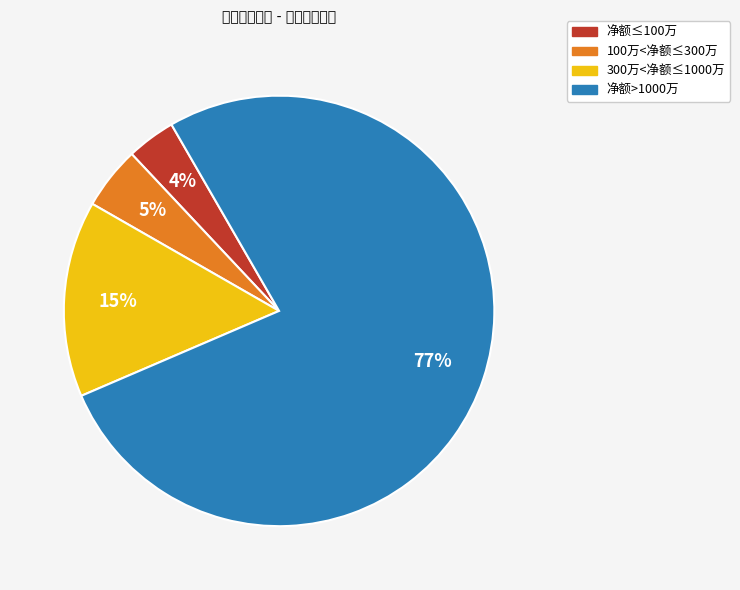

Which category has the biggest portion of the pie?

净额>1000万